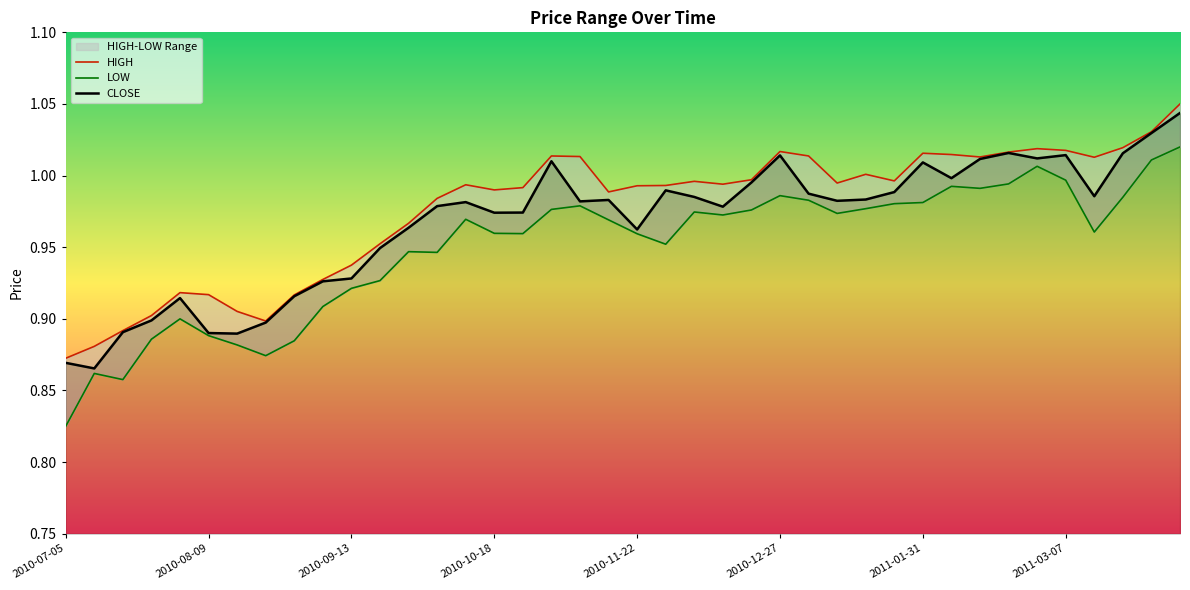

Reading left to right, list all the values displayed in this chart.

HIGH: 2010-07-05=0.9	2010-07-12=0.9	2010-07-19=0.9	2010-07-26=0.9	2010-08-02=0.9	2010-08-09=0.9	2010-08-16=0.9	2010-08-23=0.9	2010-08-30=0.9	2010-09-06=0.9	2010-09-13=0.9	2010-09-20=1.0	2010-09-27=1.0	2010-10-04=1.0	2010-10-11=1.0	2010-10-18=1.0	2010-10-25=1.0	2010-11-01=1.0	2010-11-08=1.0	2010-11-15=1.0	2010-11-22=1.0	2010-11-29=1.0	2010-12-06=1.0	2010-12-13=1.0	2010-12-20=1.0	2010-12-27=1.0	2011-01-03=1.0	2011-01-10=1.0	2011-01-17=1.0	2011-01-24=1.0	2011-01-31=1.0	2011-02-07=1.0	2011-02-14=1.0	2011-02-21=1.0	2011-02-28=1.0	2011-03-07=1.0	2011-03-14=1.0	2011-03-21=1.0	2011-03-28=1.0	2011-04-04=1.0
LOW: 2010-07-05=0.8	2010-07-12=0.9	2010-07-19=0.9	2010-07-26=0.9	2010-08-02=0.9	2010-08-09=0.9	2010-08-16=0.9	2010-08-23=0.9	2010-08-30=0.9	2010-09-06=0.9	2010-09-13=0.9	2010-09-20=0.9	2010-09-27=0.9	2010-10-04=0.9	2010-10-11=1.0	2010-10-18=1.0	2010-10-25=1.0	2010-11-01=1.0	2010-11-08=1.0	2010-11-15=1.0	2010-11-22=1.0	2010-11-29=1.0	2010-12-06=1.0	2010-12-13=1.0	2010-12-20=1.0	2010-12-27=1.0	2011-01-03=1.0	2011-01-10=1.0	2011-01-17=1.0	2011-01-24=1.0	2011-01-31=1.0	2011-02-07=1.0	2011-02-14=1.0	2011-02-21=1.0	2011-02-28=1.0	2011-03-07=1.0	2011-03-14=1.0	2011-03-21=1.0	2011-03-28=1.0	2011-04-04=1.0
CLOSE: 2010-07-05=0.9	2010-07-12=0.9	2010-07-19=0.9	2010-07-26=0.9	2010-08-02=0.9	2010-08-09=0.9	2010-08-16=0.9	2010-08-23=0.9	2010-08-30=0.9	2010-09-06=0.9	2010-09-13=0.9	2010-09-20=0.9	2010-09-27=1.0	2010-10-04=1.0	2010-10-11=1.0	2010-10-18=1.0	2010-10-25=1.0	2010-11-01=1.0	2010-11-08=1.0	2010-11-15=1.0	2010-11-22=1.0	2010-11-29=1.0	2010-12-06=1.0	2010-12-13=1.0	2010-12-20=1.0	2010-12-27=1.0	2011-01-03=1.0	2011-01-10=1.0	2011-01-17=1.0	2011-01-24=1.0	2011-01-31=1.0	2011-02-07=1.0	2011-02-14=1.0	2011-02-21=1.0	2011-02-28=1.0	2011-03-07=1.0	2011-03-14=1.0	2011-03-21=1.0	2011-03-28=1.0	2011-04-04=1.0